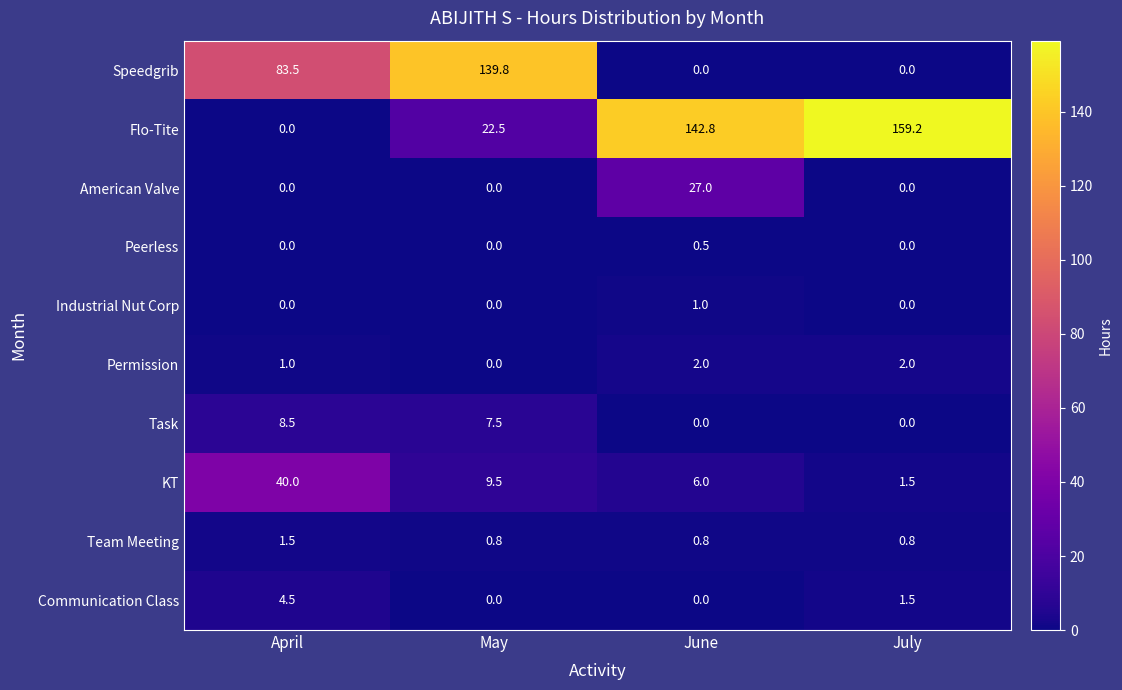

How many Communication Class values are between 0 and 4?

3